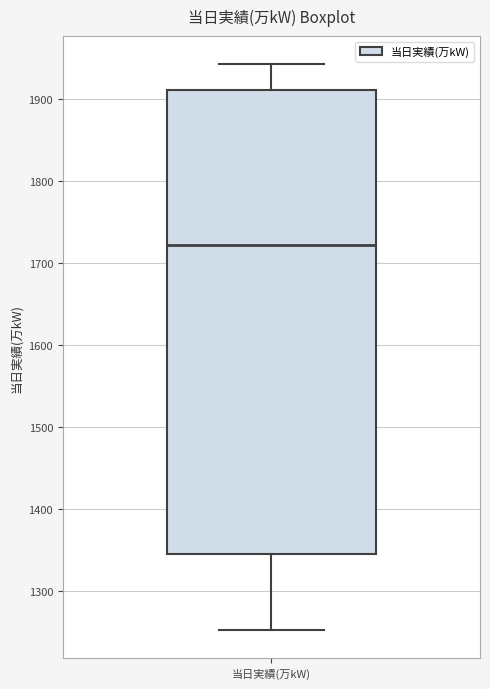

Read this box plot against the y-axis: the position of the median line, the range covered by the box, and the ends of both whiskers. The values are not printed on the chart, so give them approximately, as read against the axis.

median 1720, box 1340 to 1910, whiskers 1250 to 1940